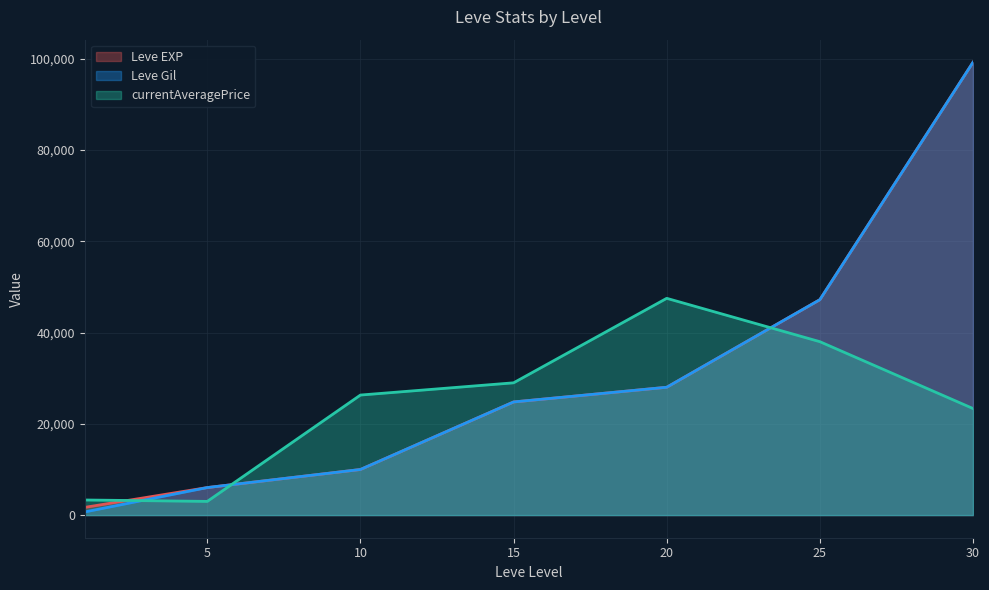

Which category has the lowest value in the Leve EXP series?

1